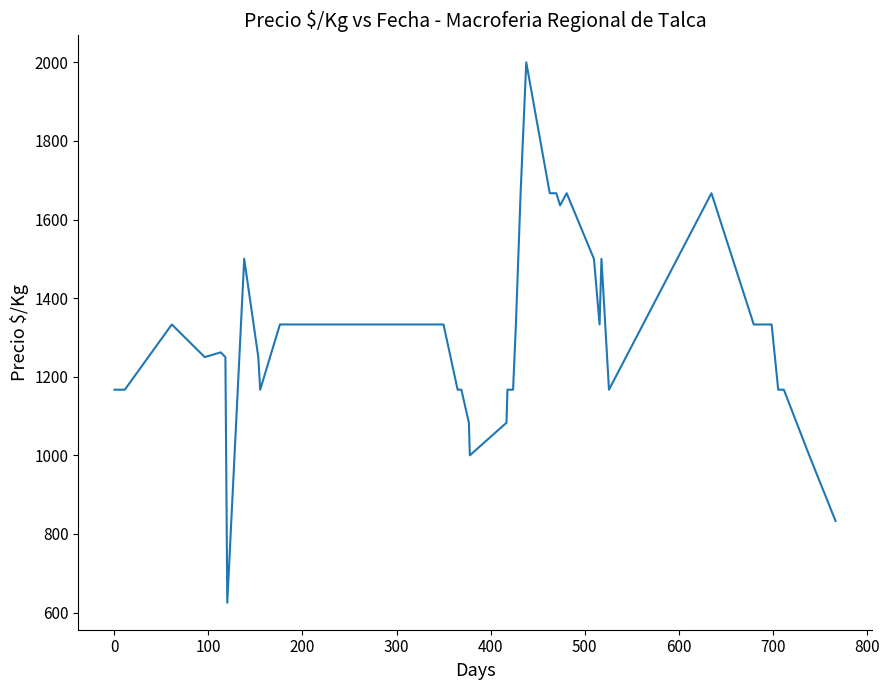

What is the minimum value shown in the chart?

625